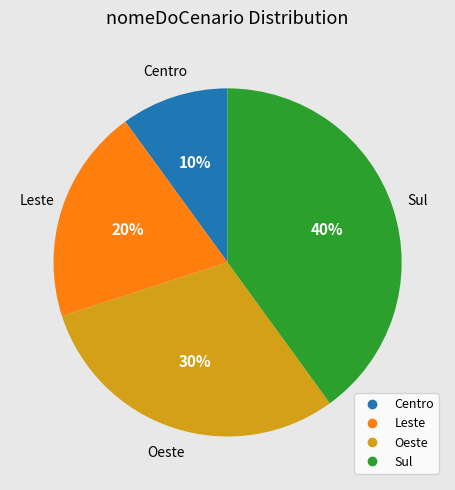

Which has a higher value, Centro or Leste?

Leste